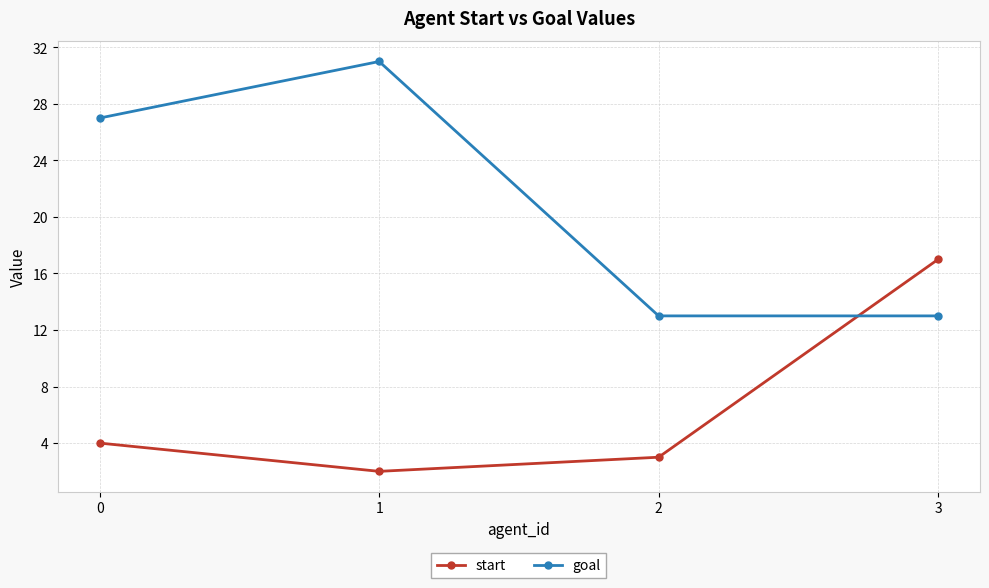

Between 0 and 3, which series saw the biggest shift?

goal